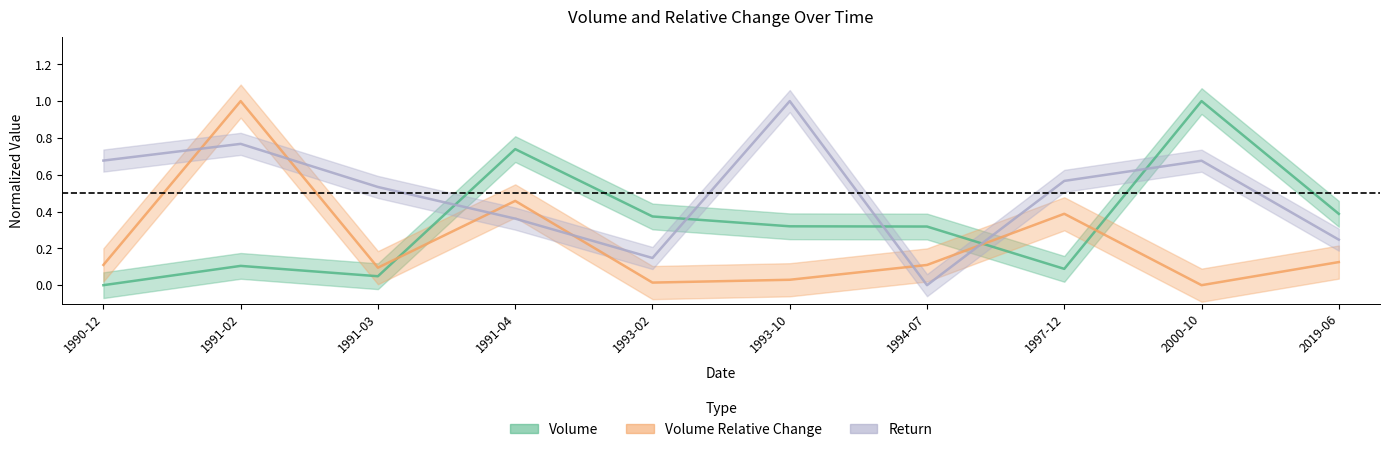

Where do Volume Relative Change and Volume first cross each other?

1991-03 and 1991-04